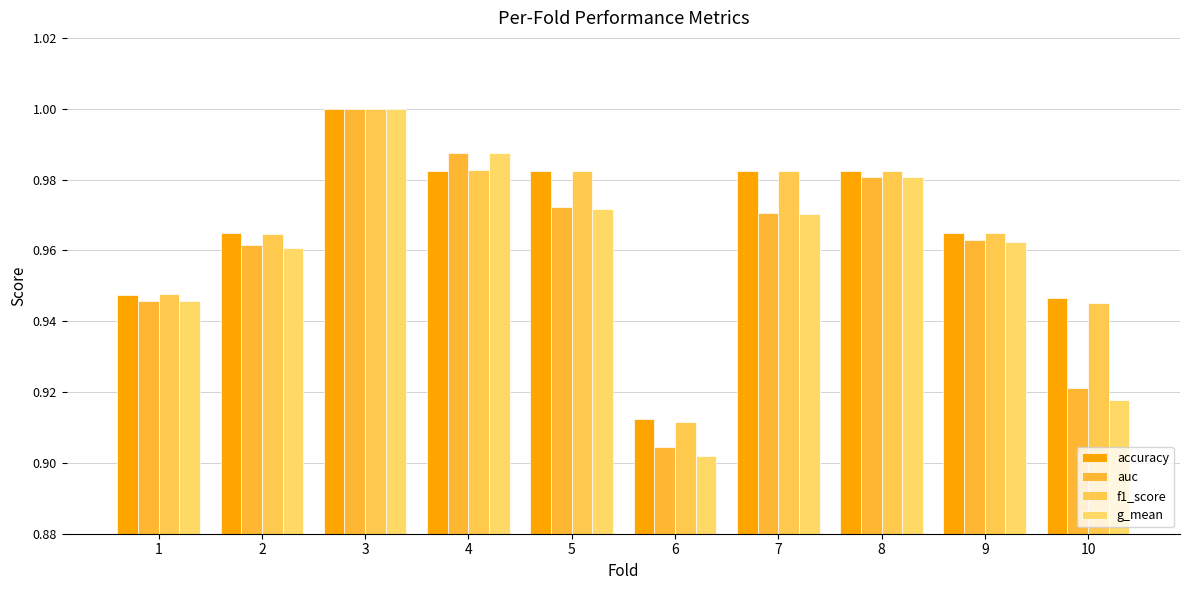

At how many categories does at least one series exceed 0?

10